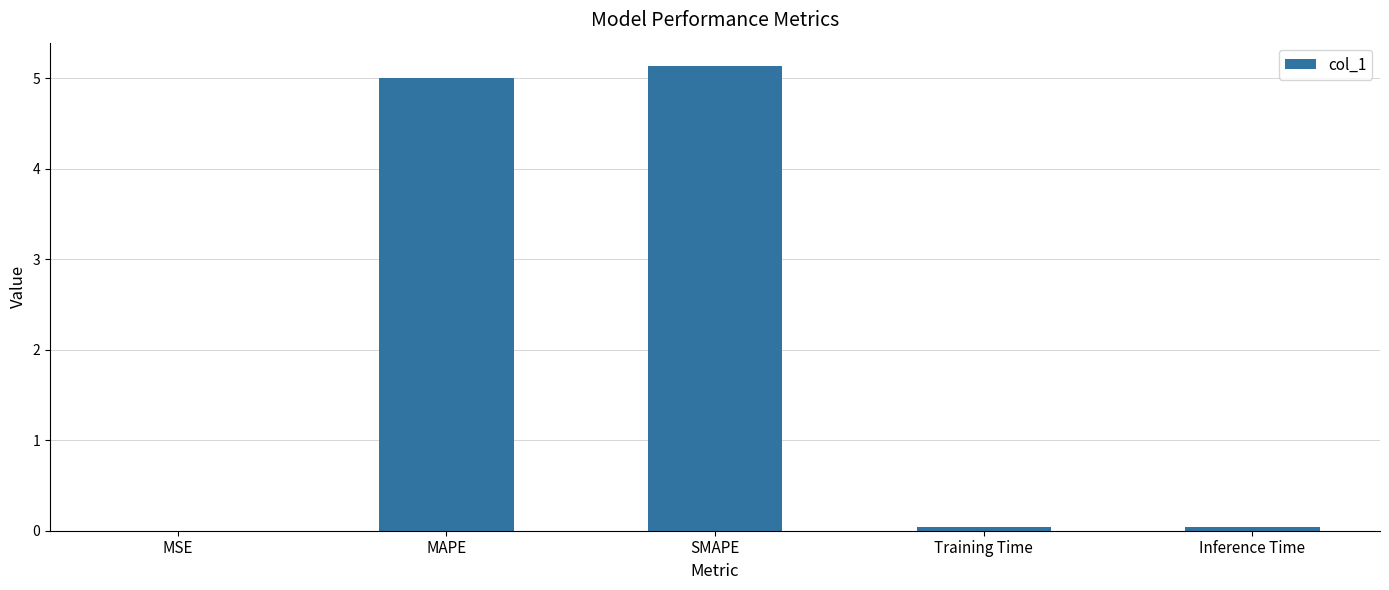

True or false: the data shows 5.0 at MAPE.

True